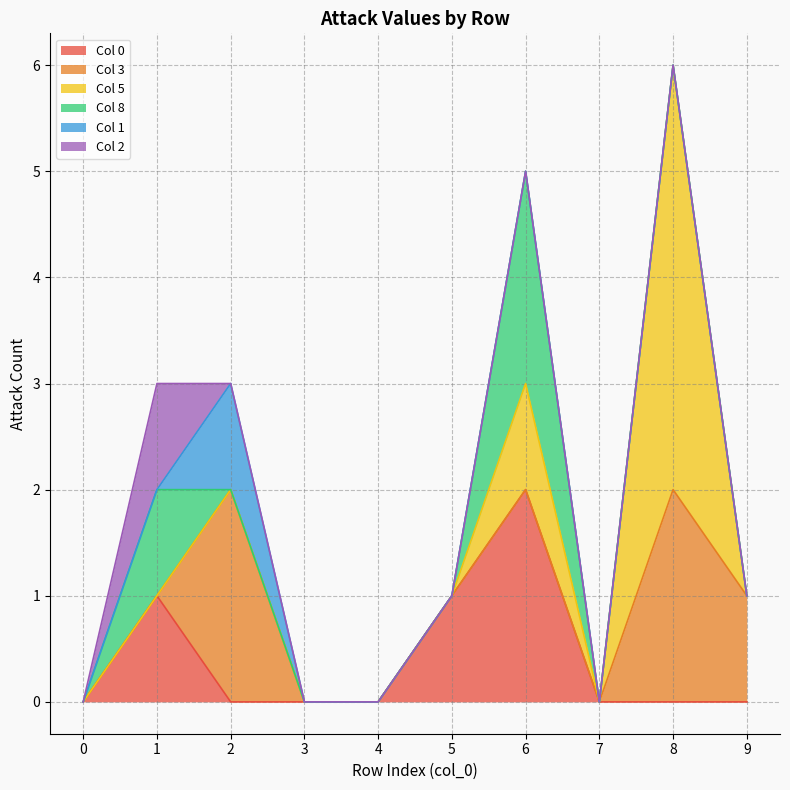

In Col 8, how many points are higher than both neighbors (excluding endpoints)?

2